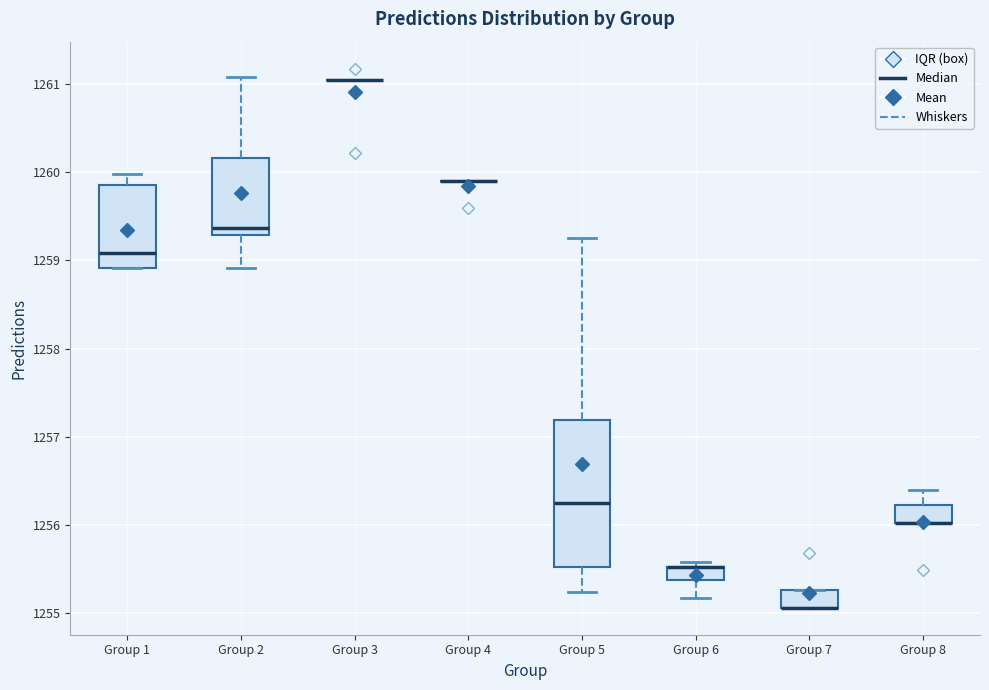

Comparing the boxes themselves (not the whiskers), which one is the tallest?

Group 5